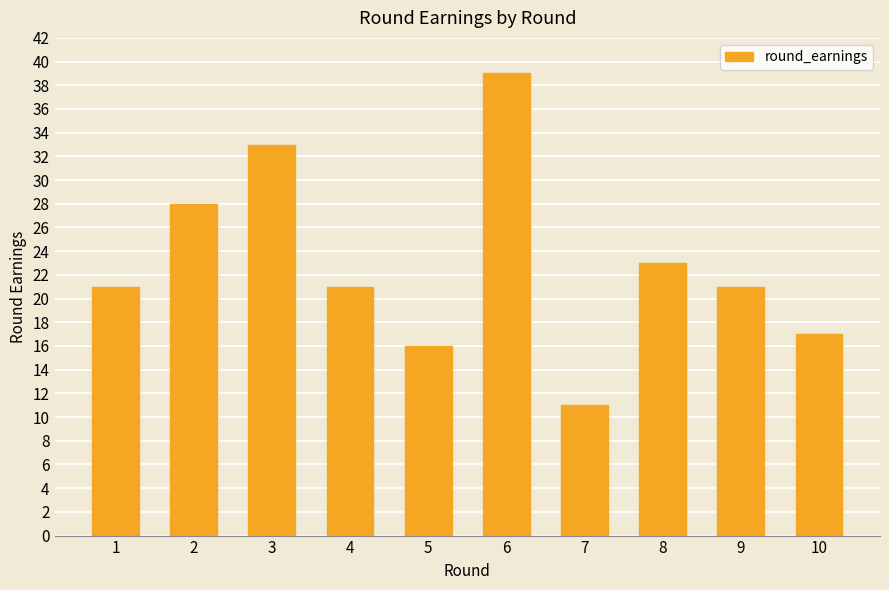

How many series are shown in this chart?

1